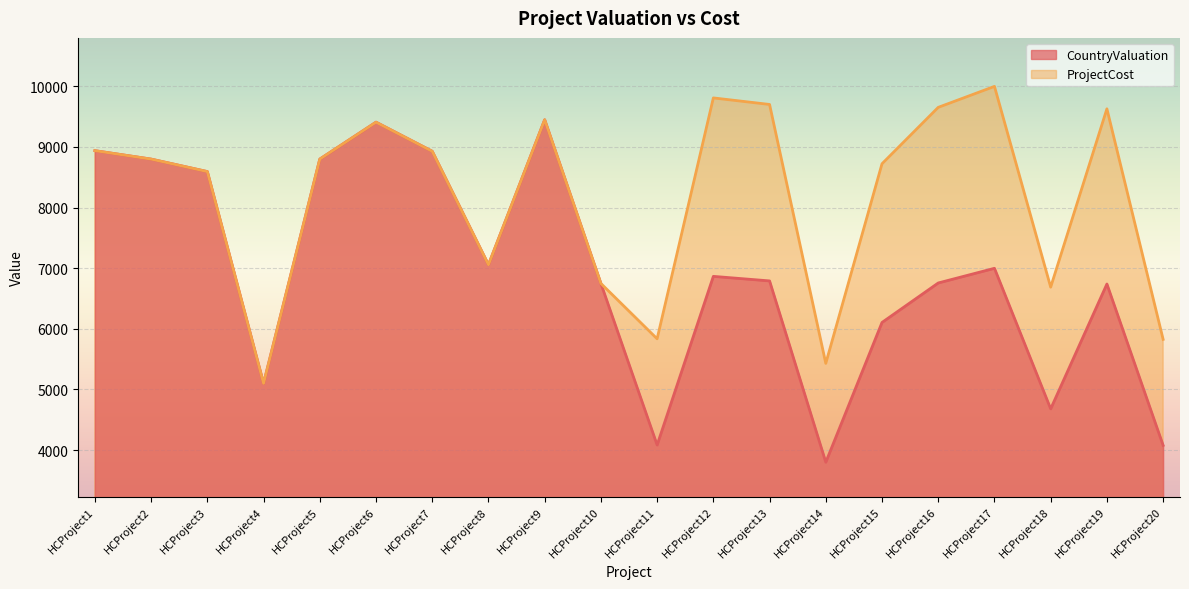

What is the difference between the maximum and second lowest values in the CountryValuation series?

5370